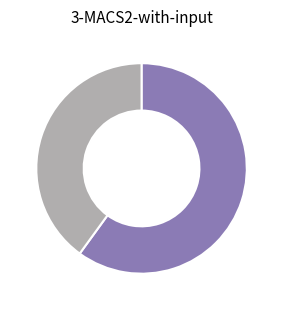

Is there a majority slice in this chart?

Yes